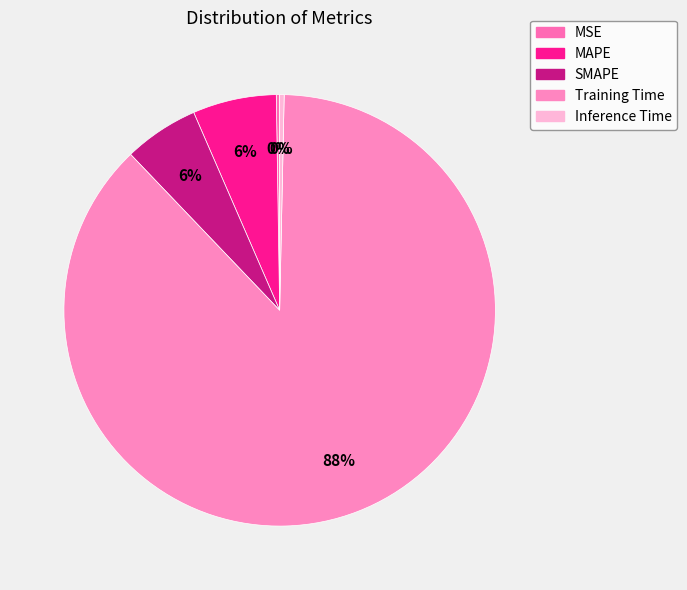

How many segments does this pie chart have?

5